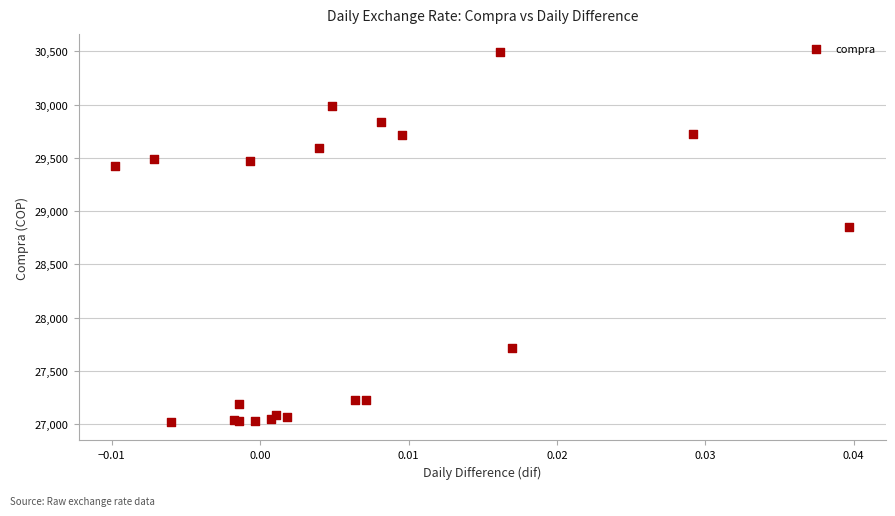

What Y value in the scatter plot is closest to 28755?

28850